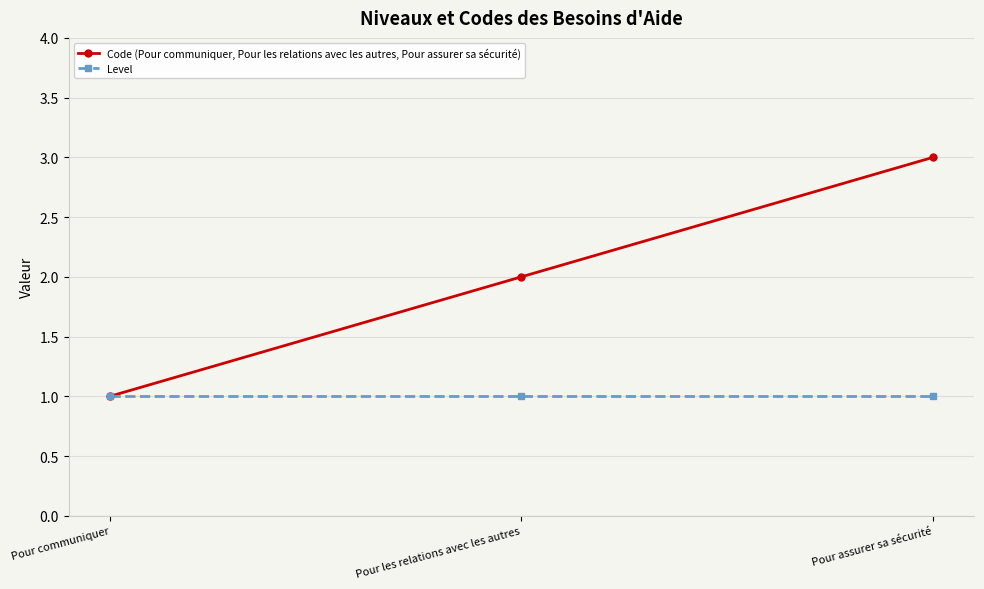

Which series changed the most between Pour communiquer and Pour assurer sa sécurité?

Code (Pour communiquer, Pour les relations avec les autres, Pour assurer sa sécurité)